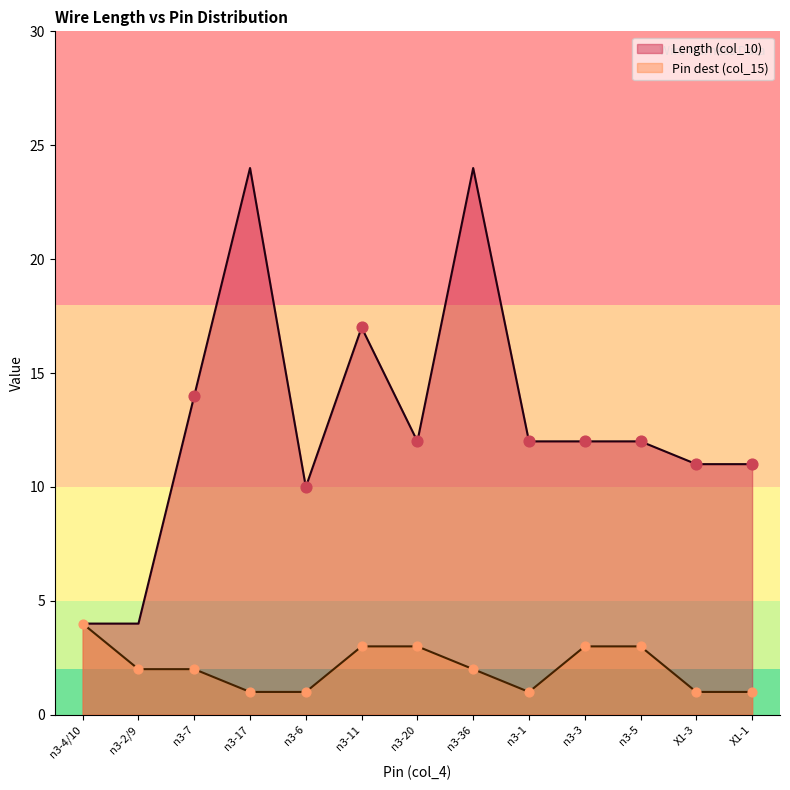

What is the total value across all series at n3-20?

15